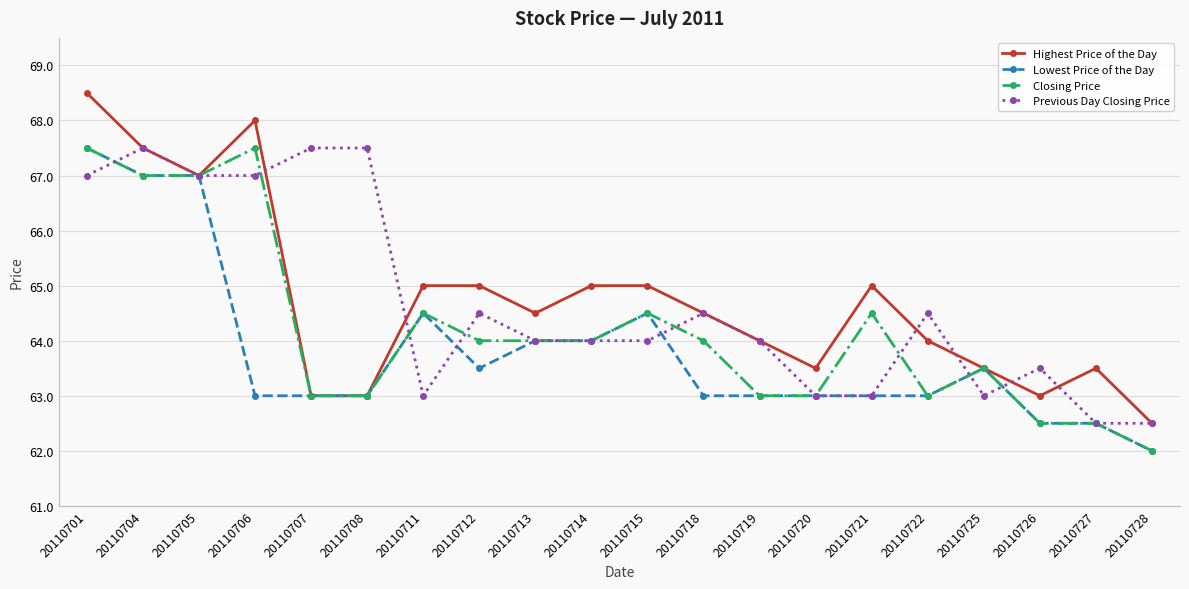

Which category has the lowest value across all series?

20110728